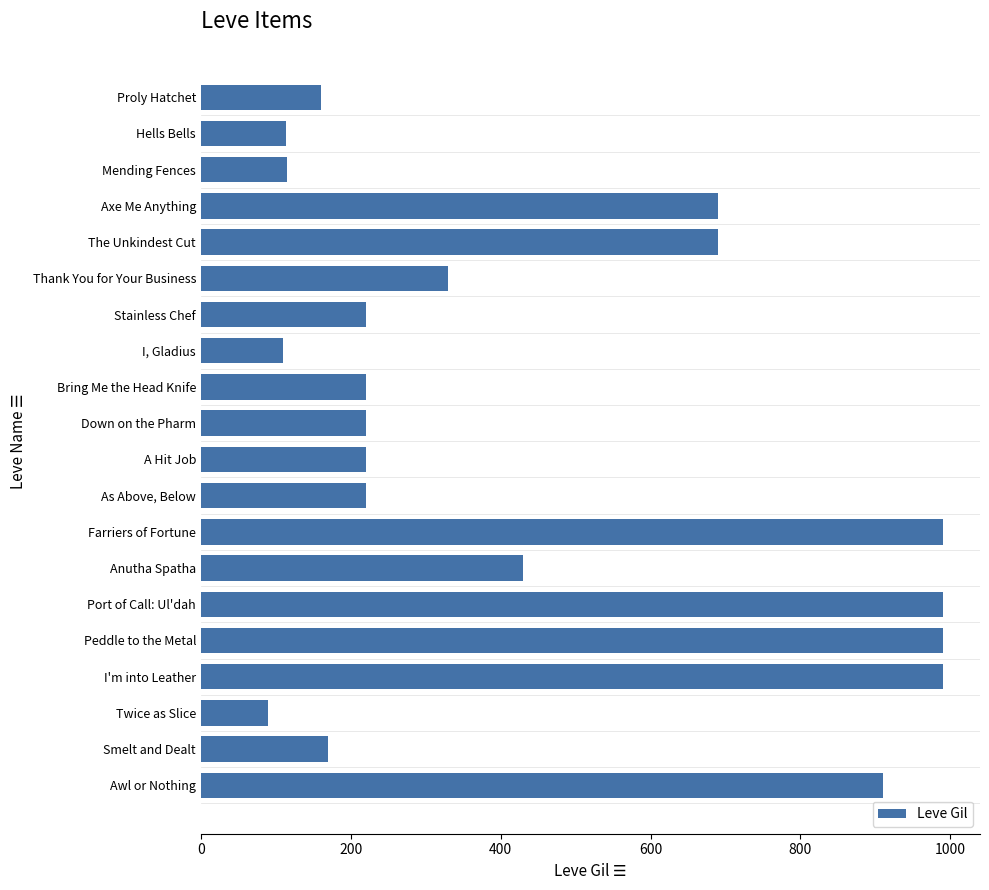

How many categories are shown in the chart?

20